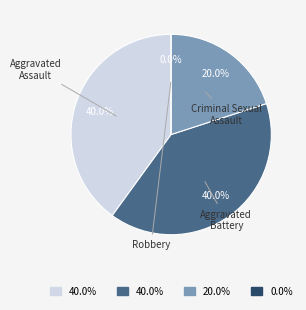

To the nearest percent, what is the average slice percentage?

25%